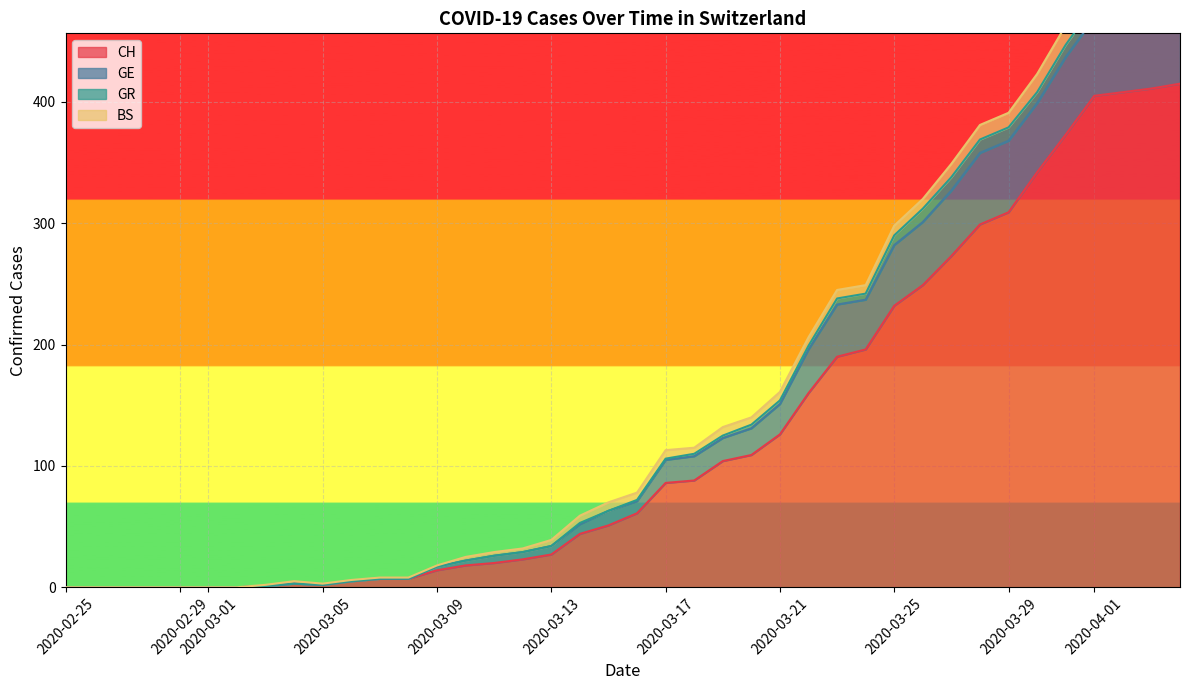

Is it true that CH equals 126 at 2020-03-21?

True